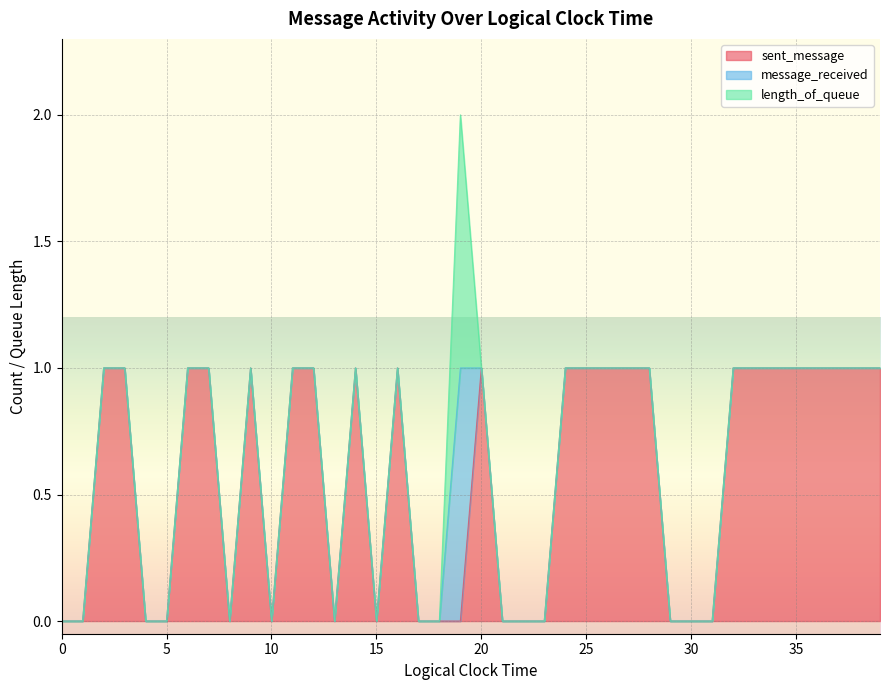

At how many categories does at least one series exceed 0?

24